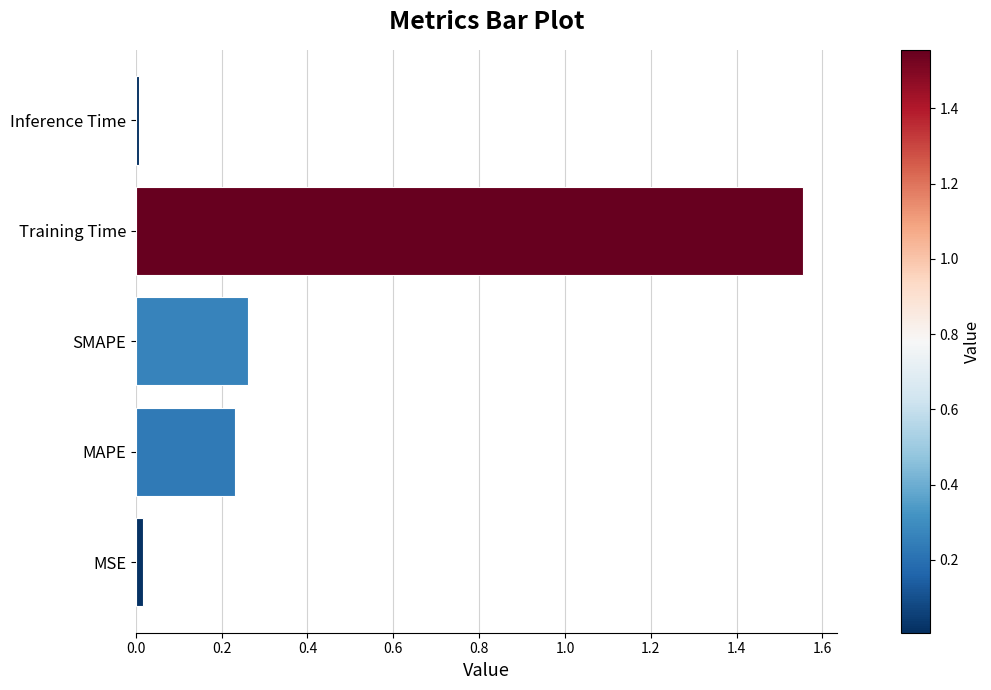

True or false: the data shows 0.0 at MSE.

True